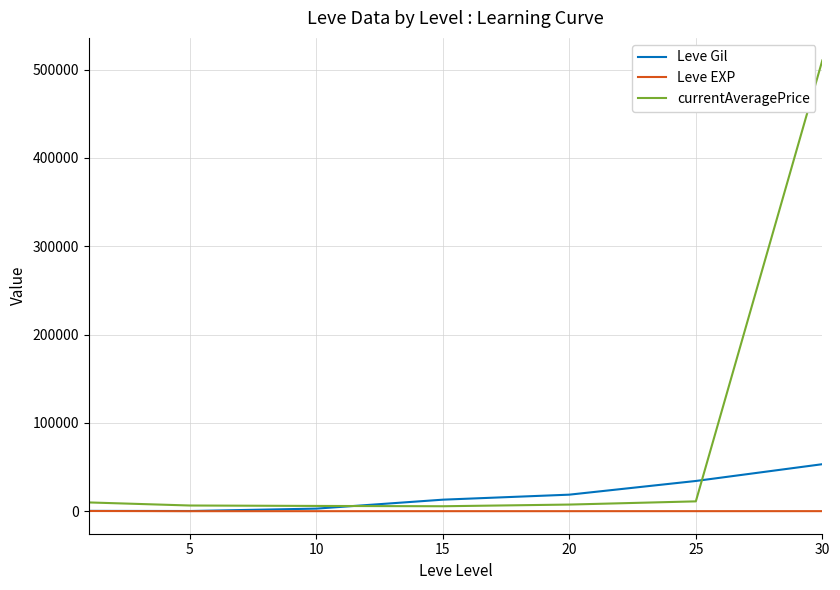

What is the maximum value shown in the chart?

510375.0